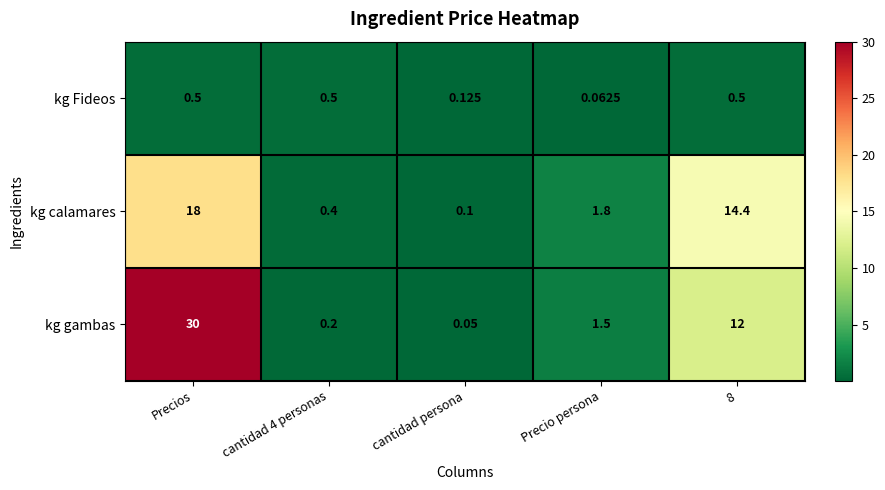

Rank the series by their average value, from highest to lowest.

kg gambas, kg calamares, kg Fideos